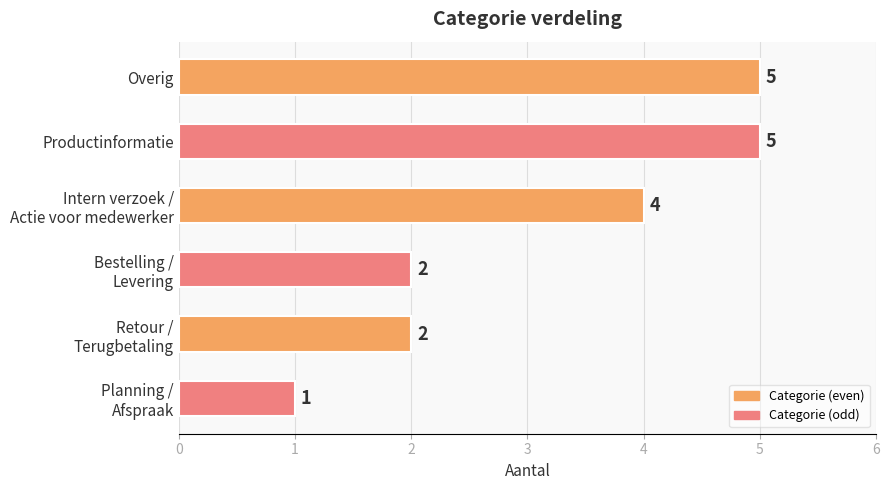

Is it true that the value at Productinformatie is 9?

False